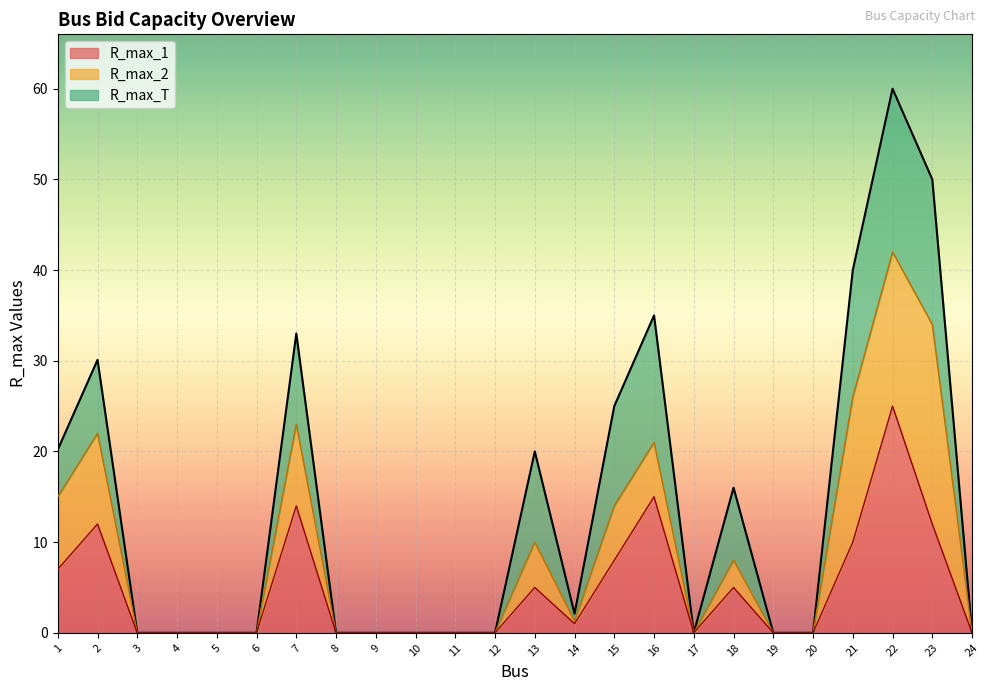

Where is the first local minimum for R_max_2?

14